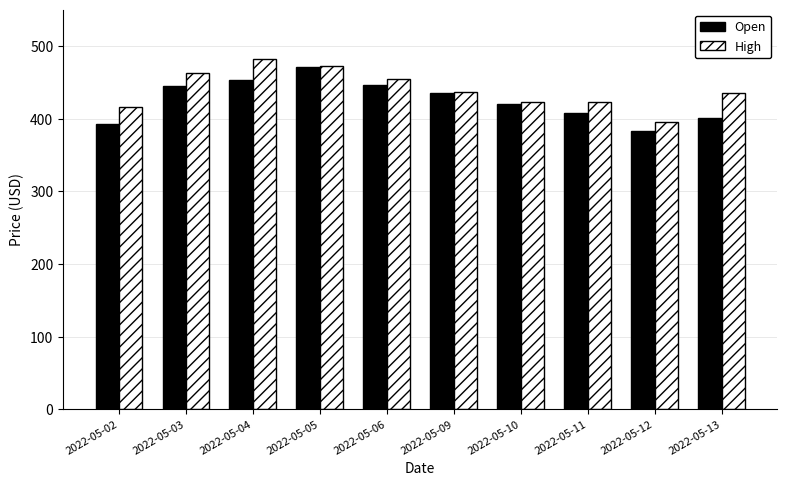

What is the spread (max minus min) of values at 2022-05-02?

22.8